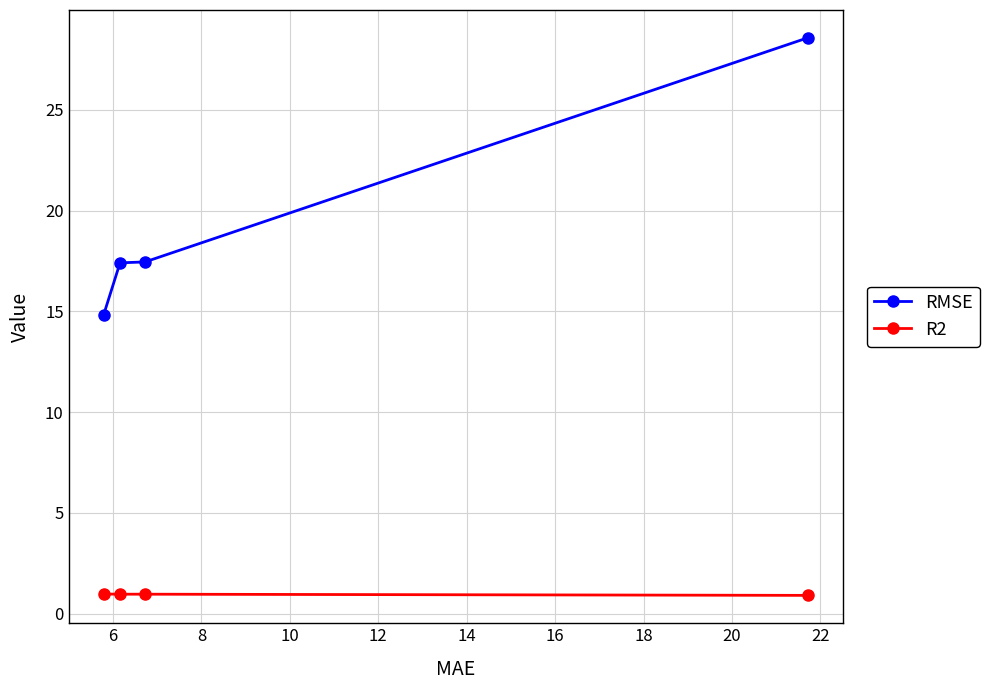

True or false: RMSE and R2 intersect in this chart.

False